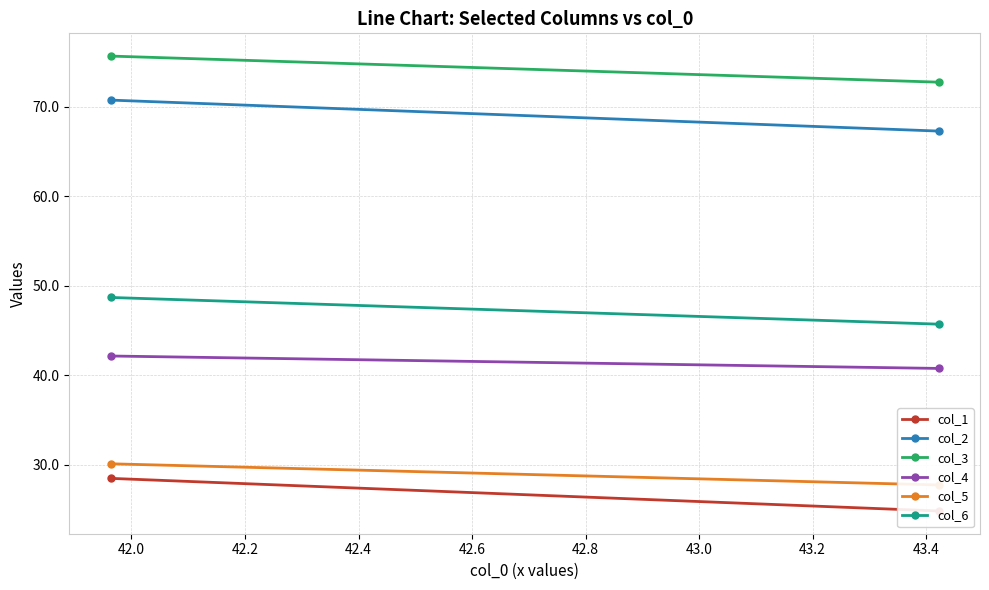

How many lines are shown in the chart?

6